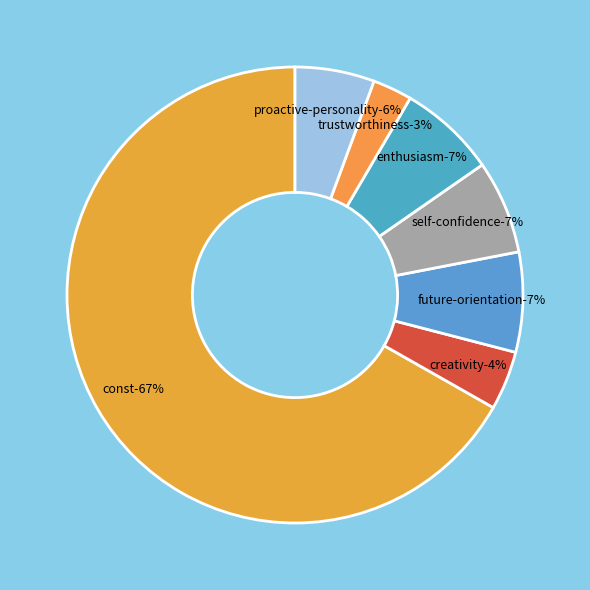

What is the largest slice in the pie chart?

const